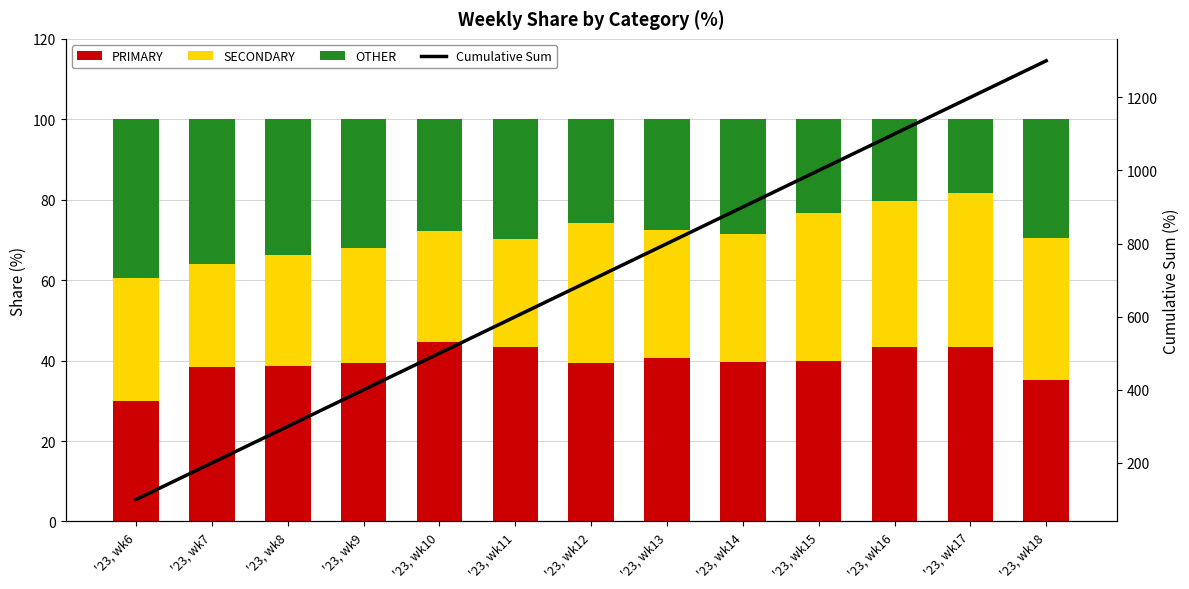

Which has a higher value, '23, wk14 or '23, wk16?

'23, wk16